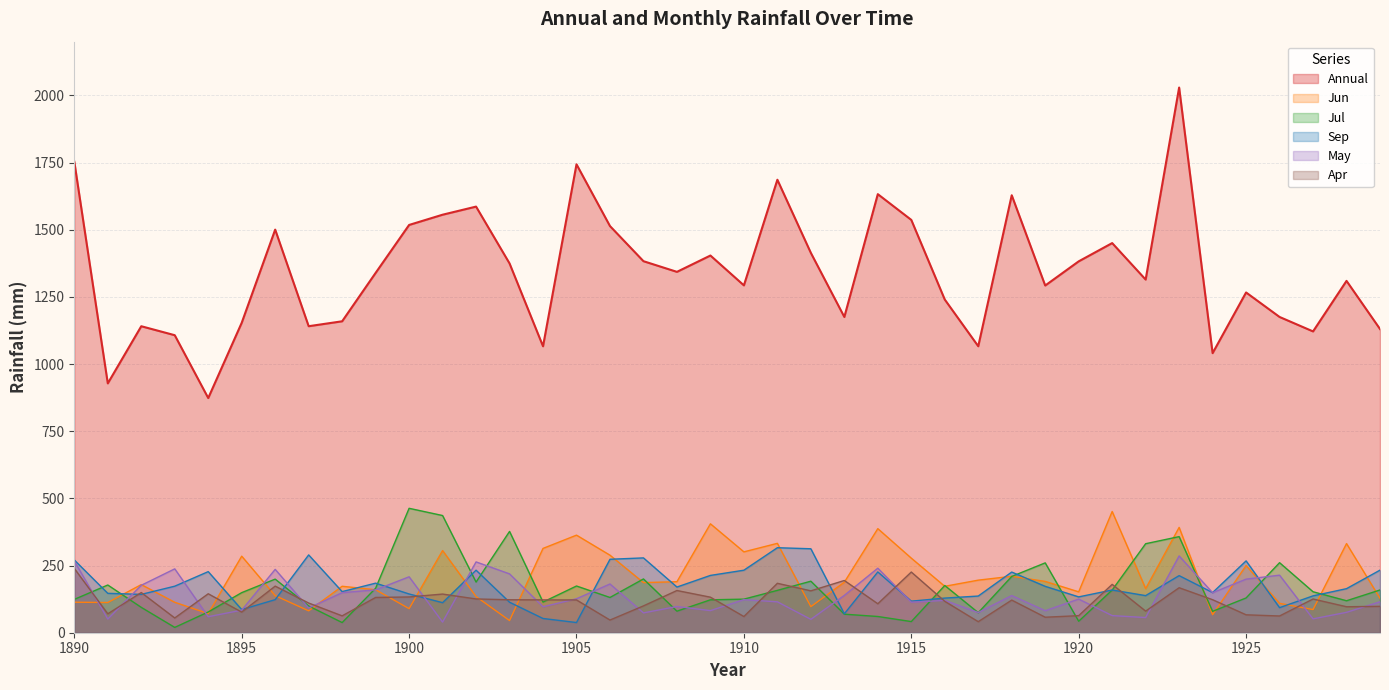

Does the chart have visible grid lines?

Yes